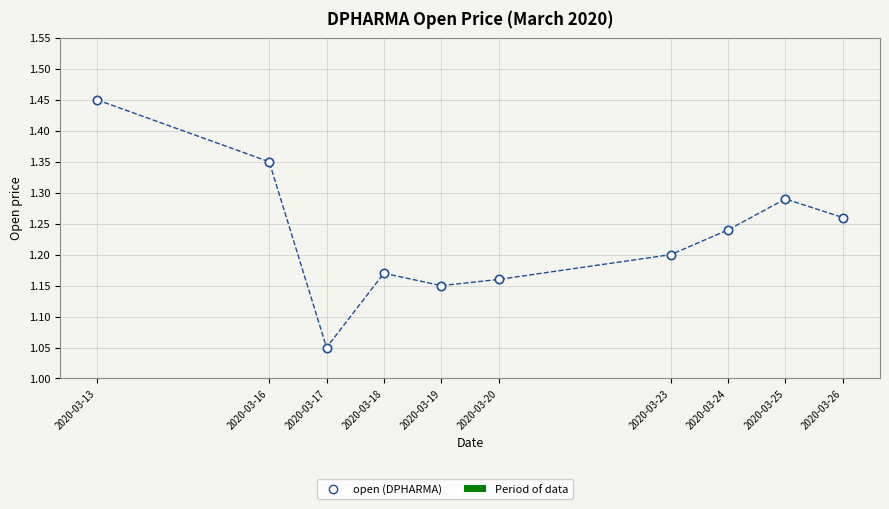

What is the range of Y values (max minus min)?

0.4